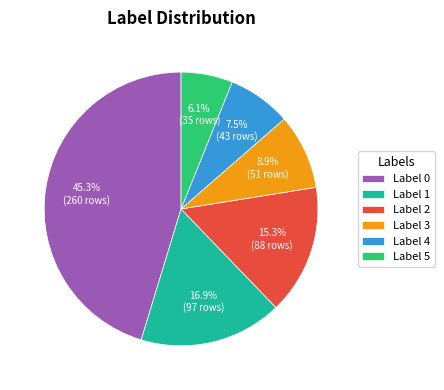

Is there a majority slice in this chart?

No